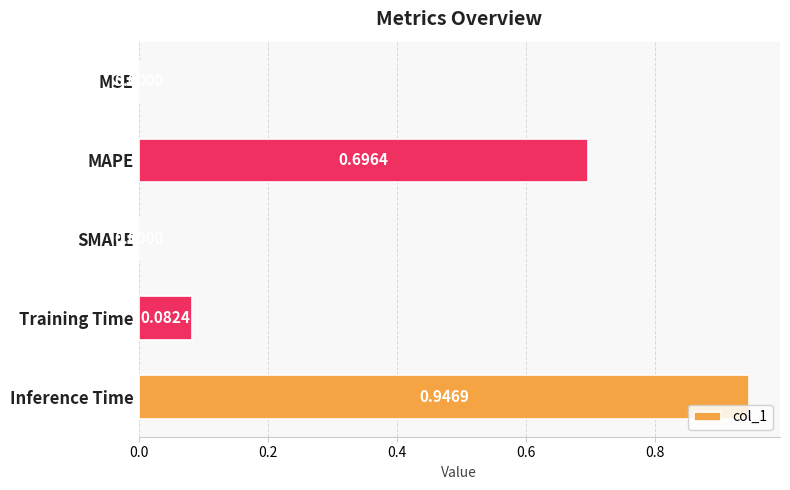

Which category has the highest value across all series?

Inference Time